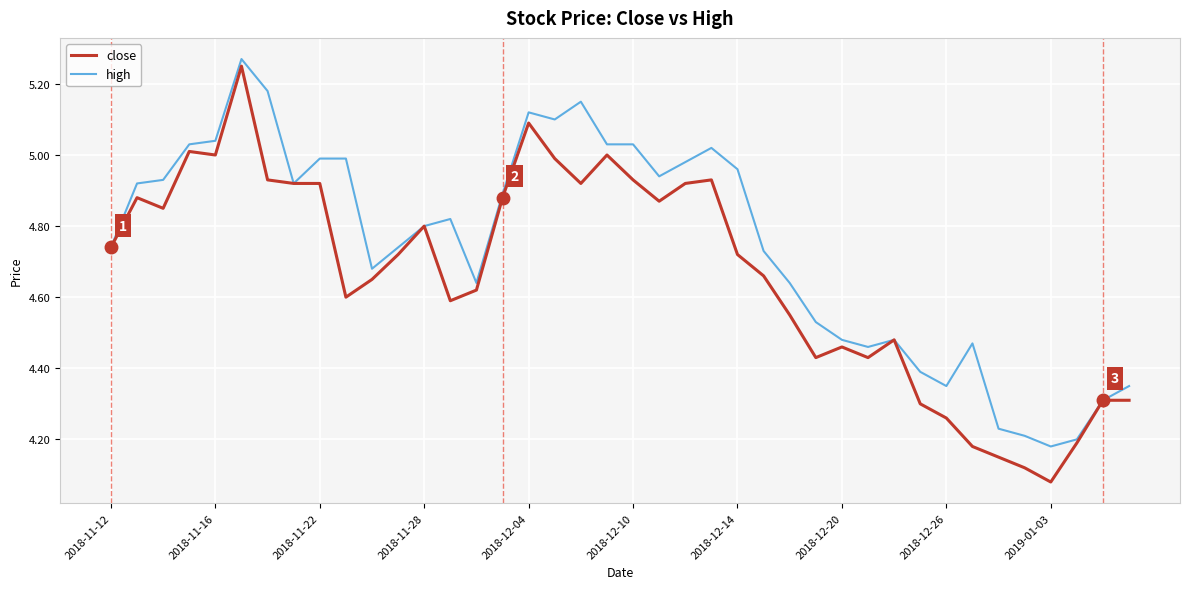

Rank the series by their average value, from highest to lowest.

high, close